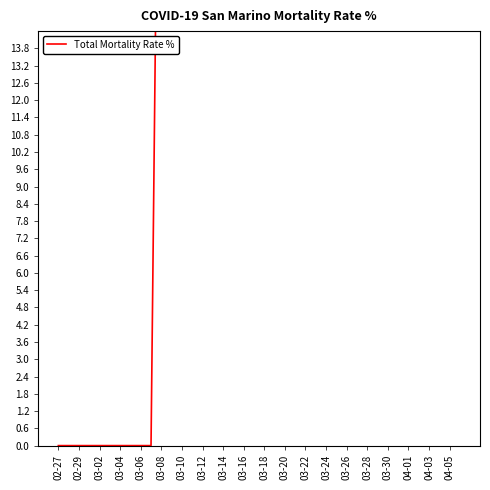

What is the sum of all values?

1372.3